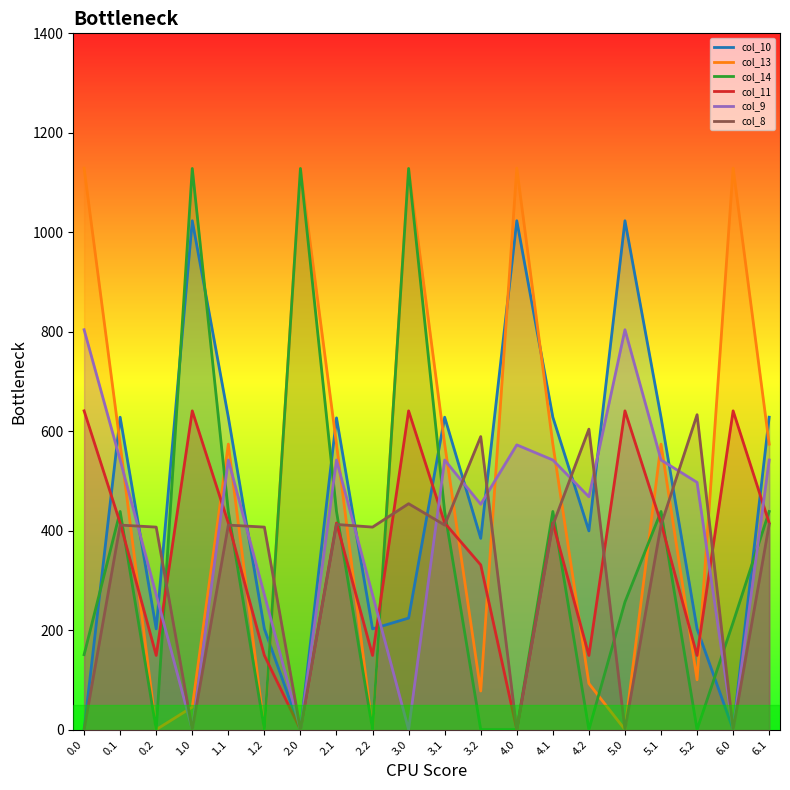

What is the spread (max minus min) of values at 6.0?

1129.0